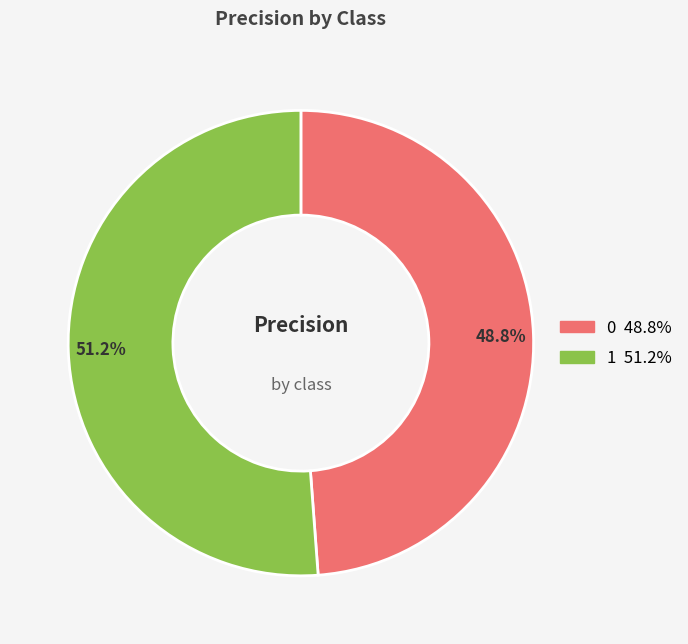

Which slice represents more than half of the pie?

51.2%